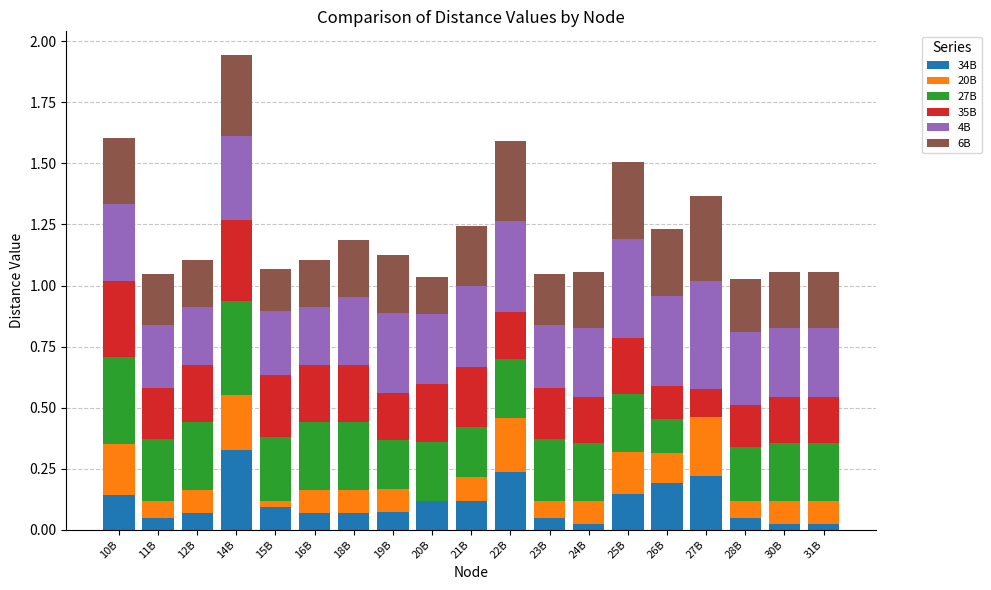

What is the total value across all series at 27B?

1.4